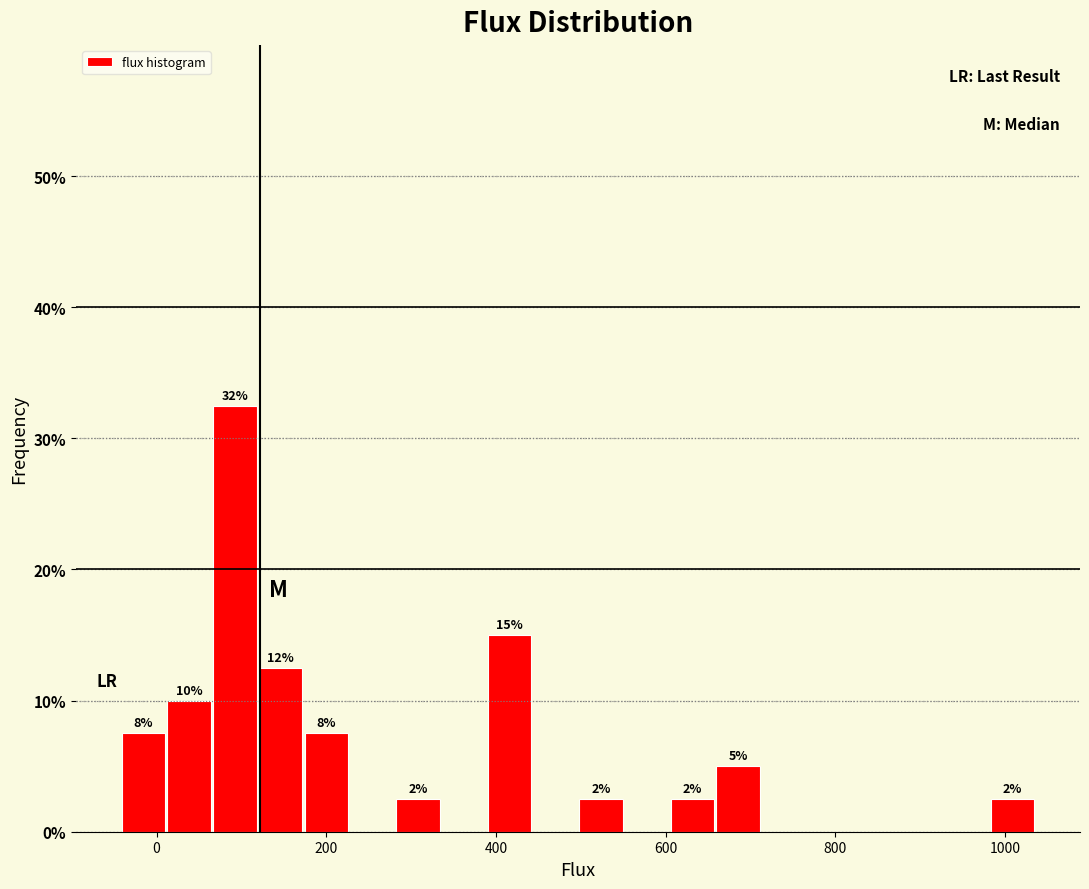

Read against the x-axis, roughly where is the centre of the tallest bar?

100